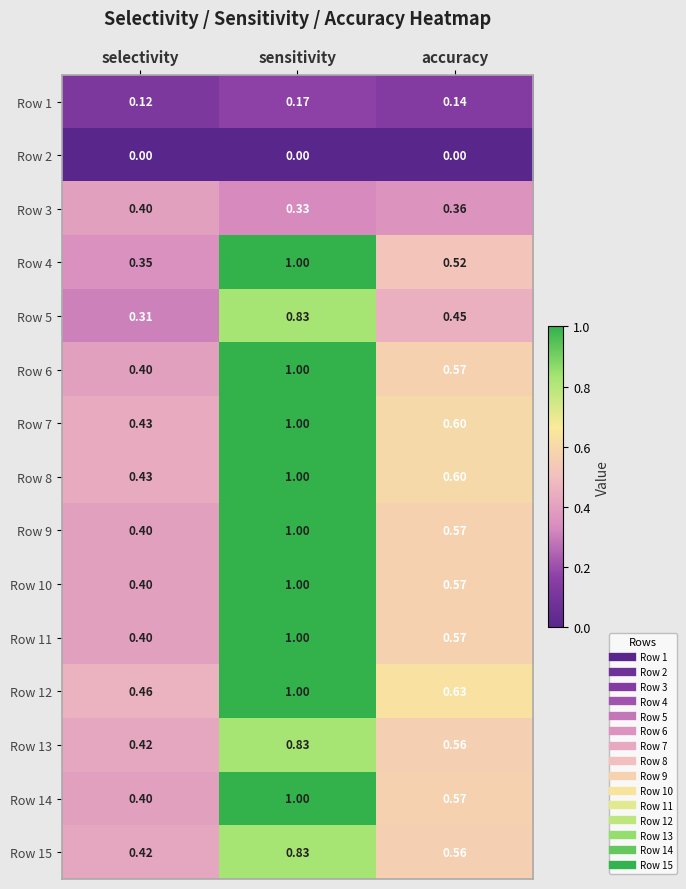

Which category has the highest value across all series?

sensitivity